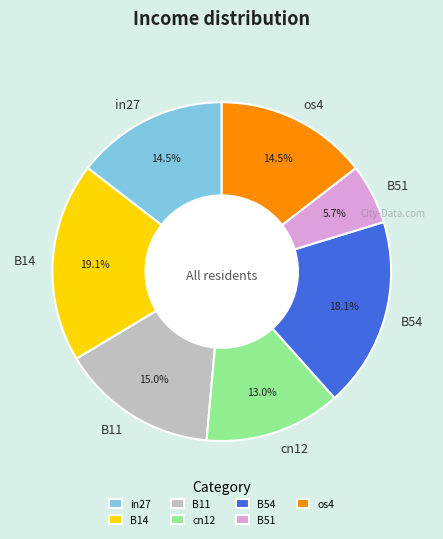

To the nearest percent, what is the average slice percentage?

14%